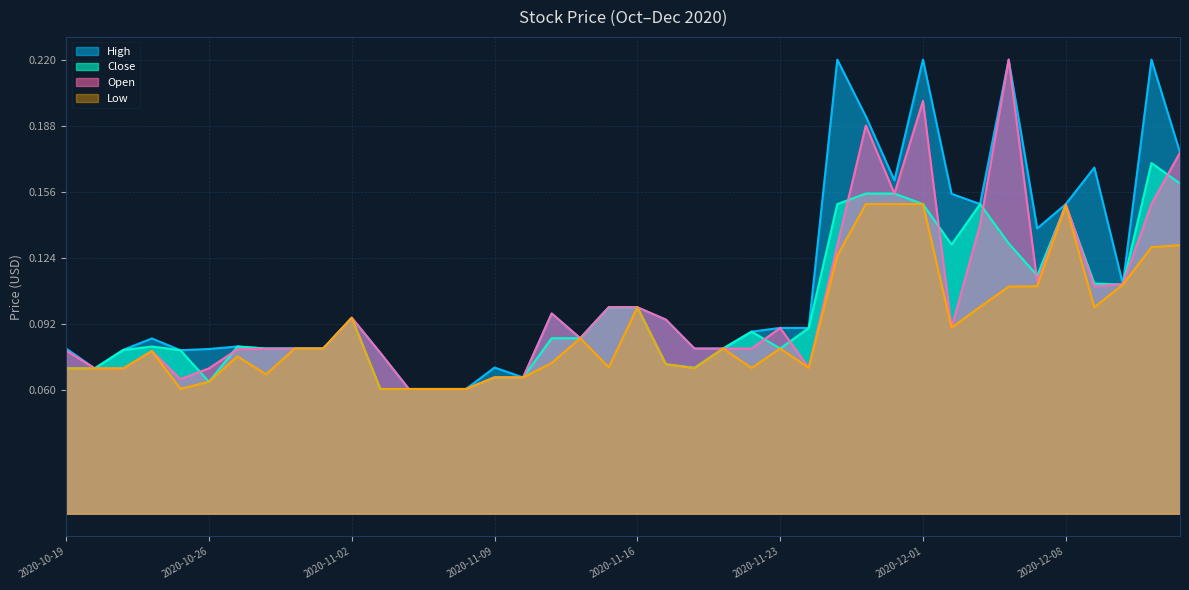

At how many categories does at least one series exceed 0?

40